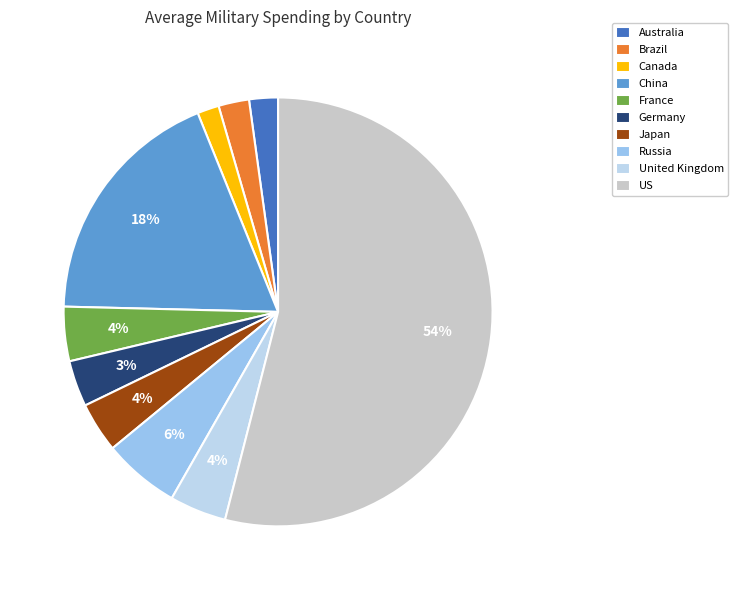

How many slices are in this pie chart?

10